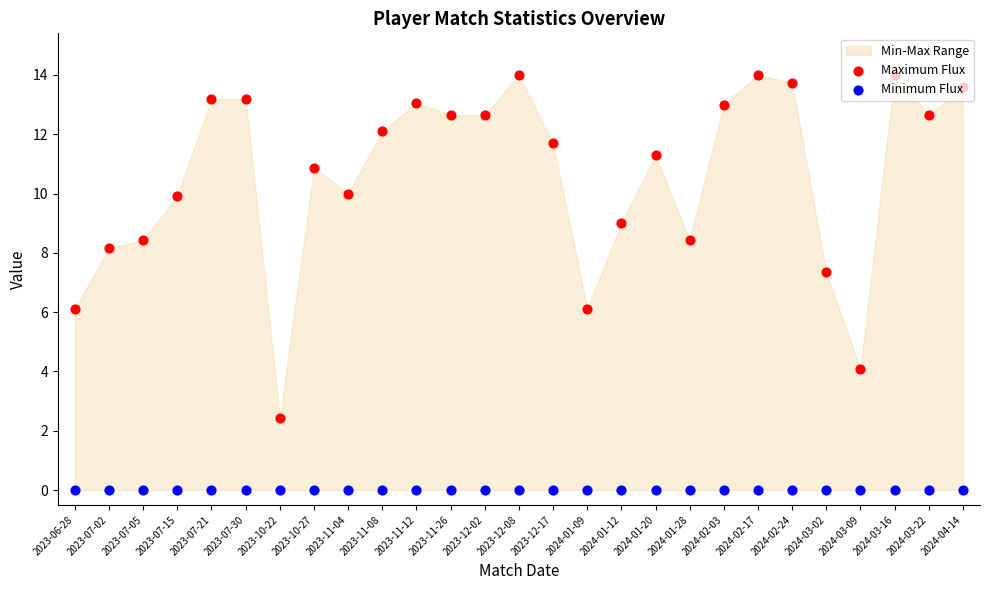

Is the value of Minimum Flux at 2024-02-03 greater than the value of Maximum Flux at 2023-11-26?

No